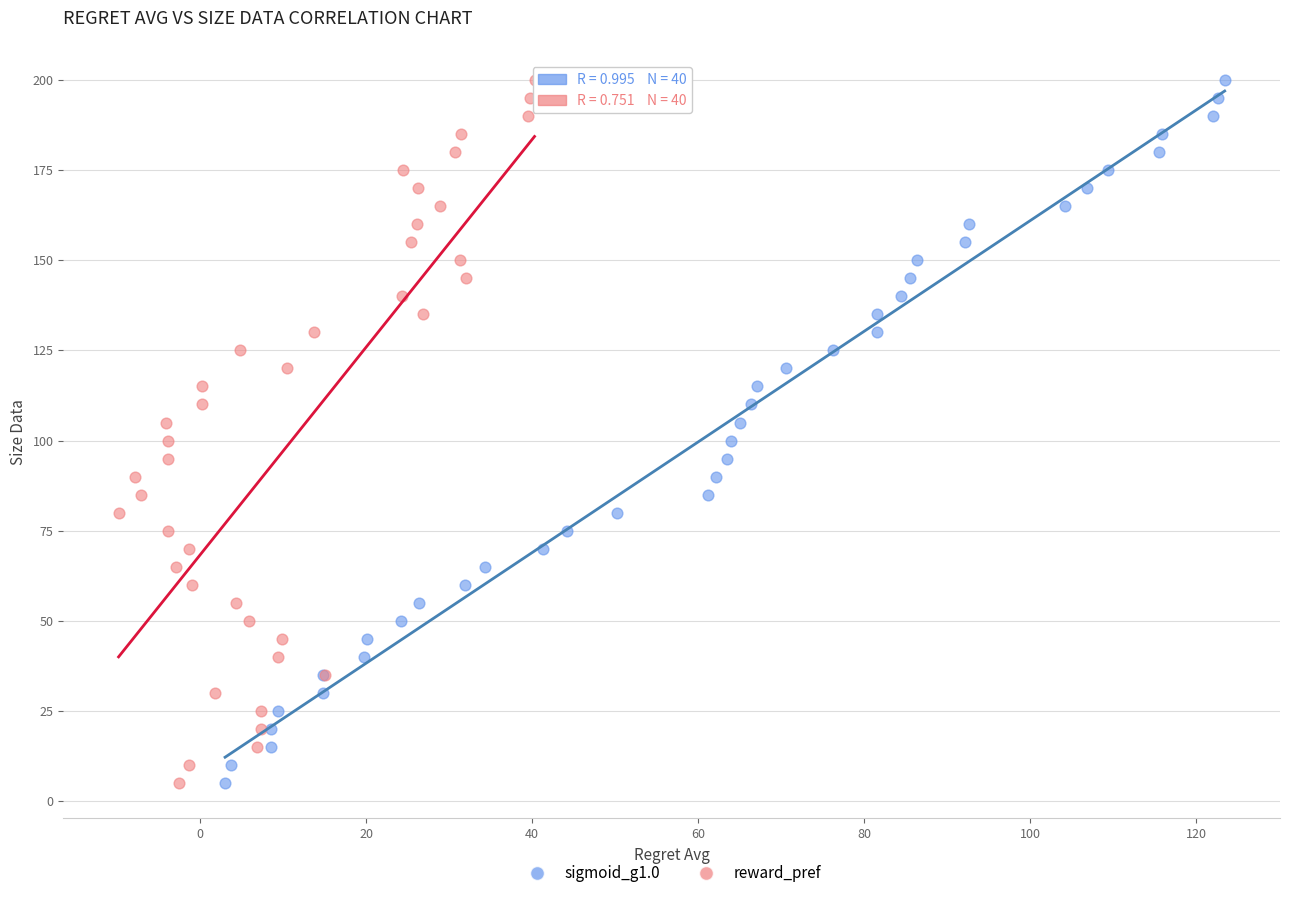

What are all the series names shown in the legend?

sigmoid_g1.0, reward_pref